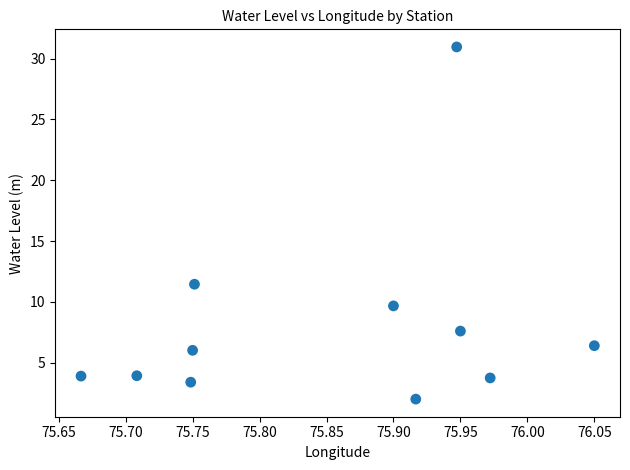

What is the range of X values (max minus min)?

0.4